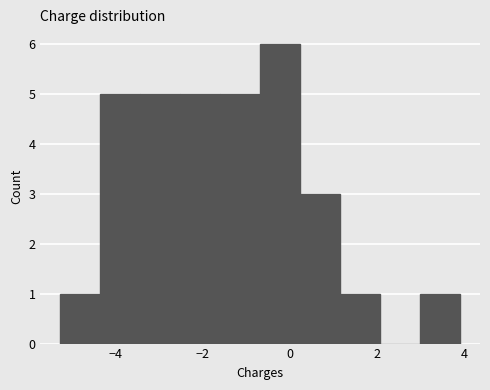

Over which range of the x-axis is the bar tallest?

-0.6 to 0.2